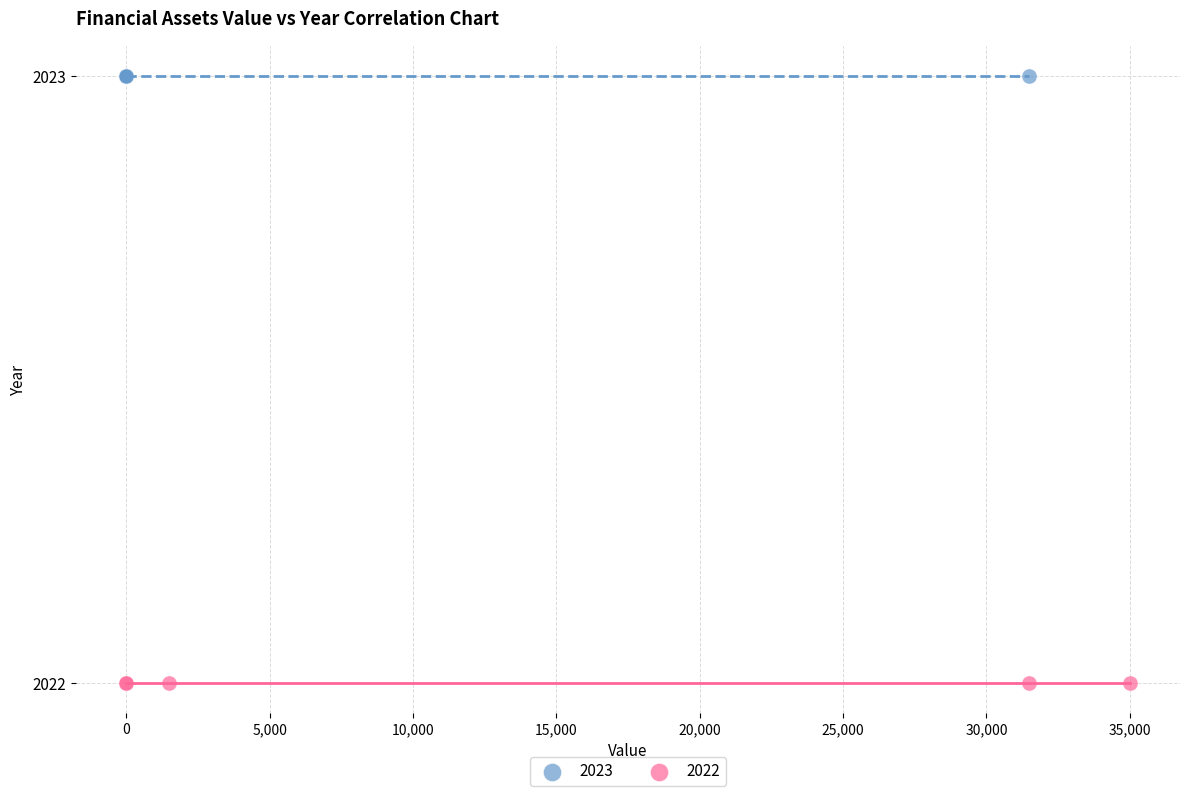

Which series reaches the minimum Y coordinate?

2022